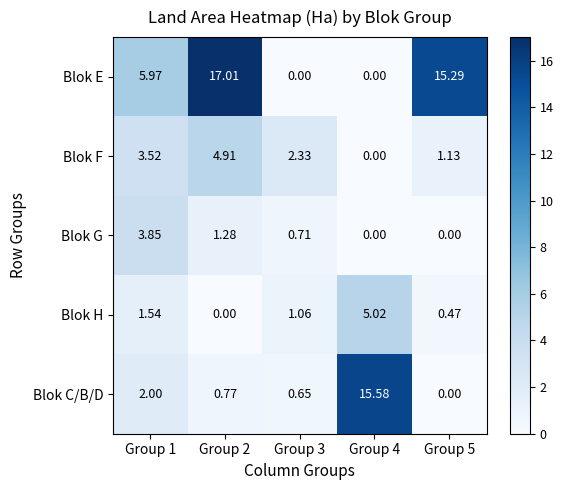

Which series changed the most between Group 3 and Group 4?

Blok C/B/D